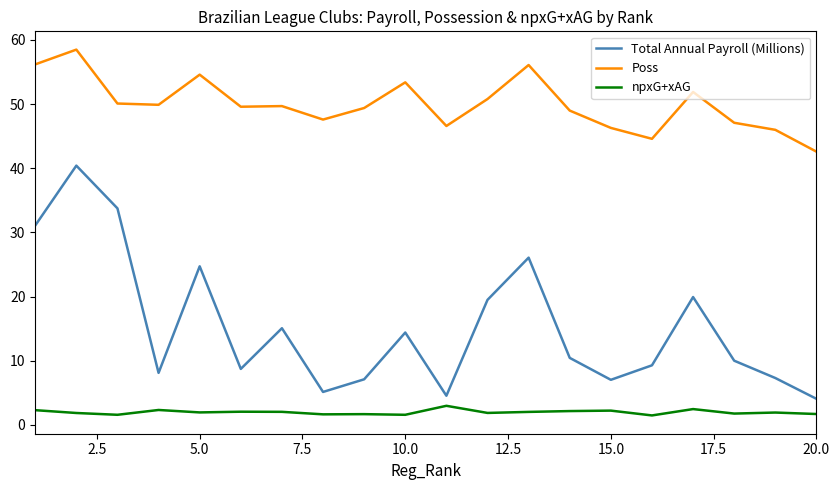

Which series has the largest total across all categories?

Poss